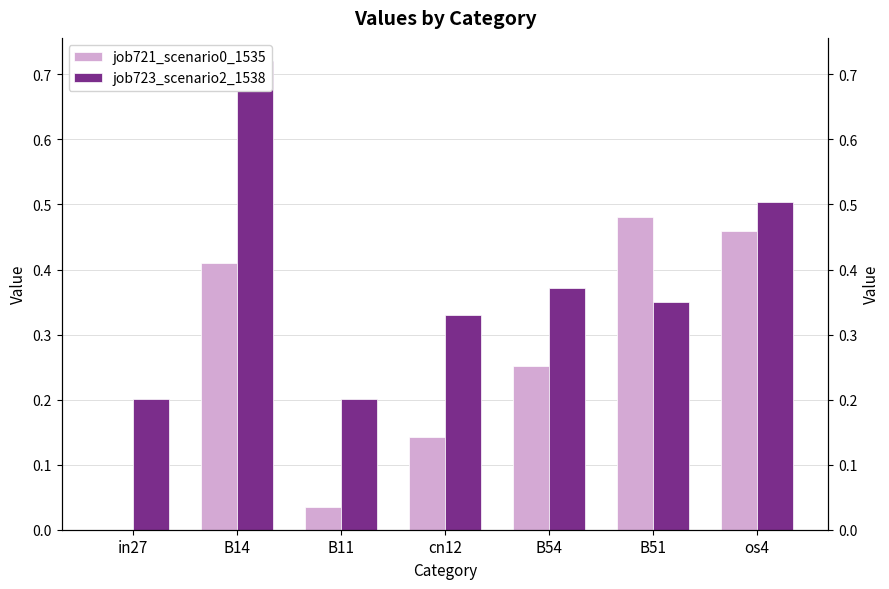

Is it true that job723_scenario2_1538 equals 0.7 at os4?

False